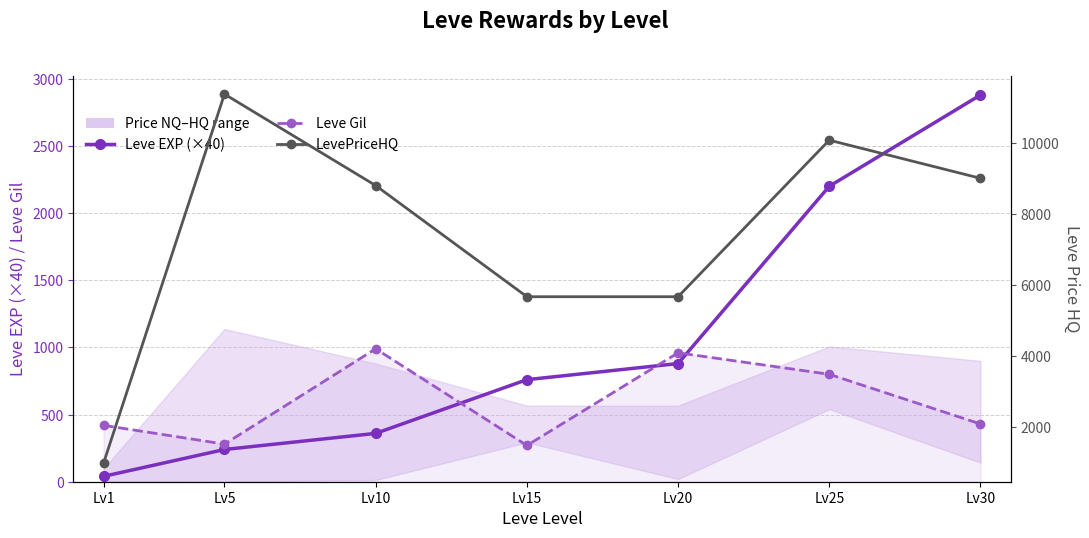

True or false: Leve EXP (×40) and LevePriceHQ cross at least once.

False